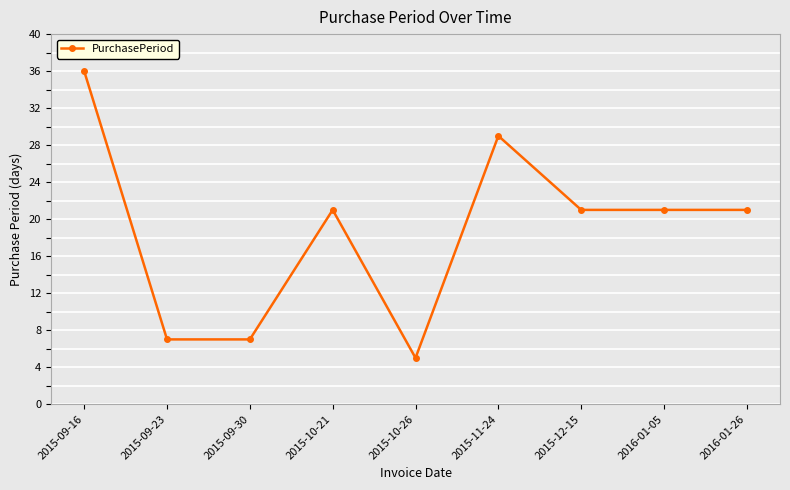

How many categories are shown in the chart?

9